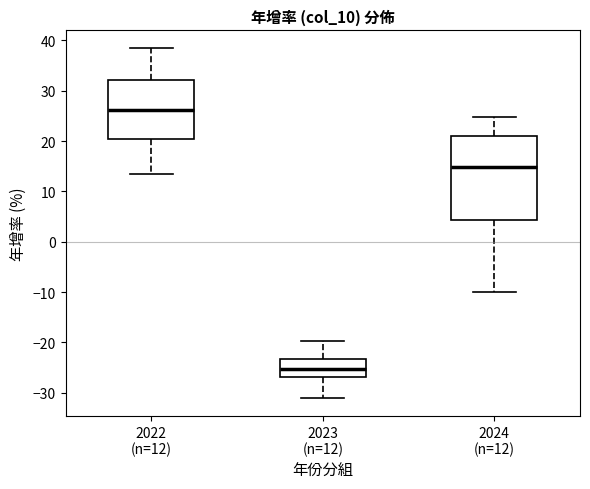

Which box's median line is the highest?

2022 (n=12)